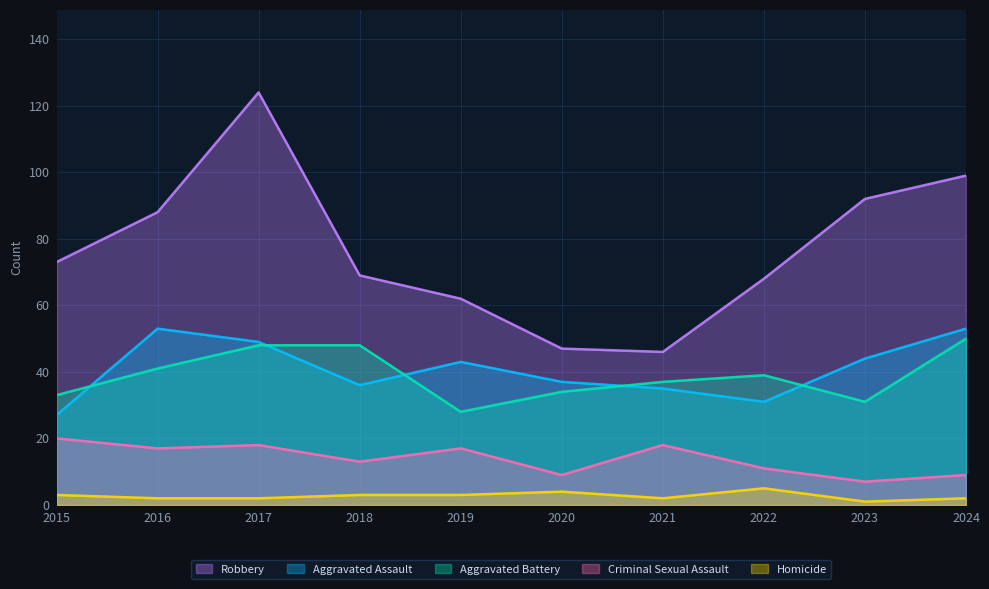

At how many categories does at least one series exceed 92?

2